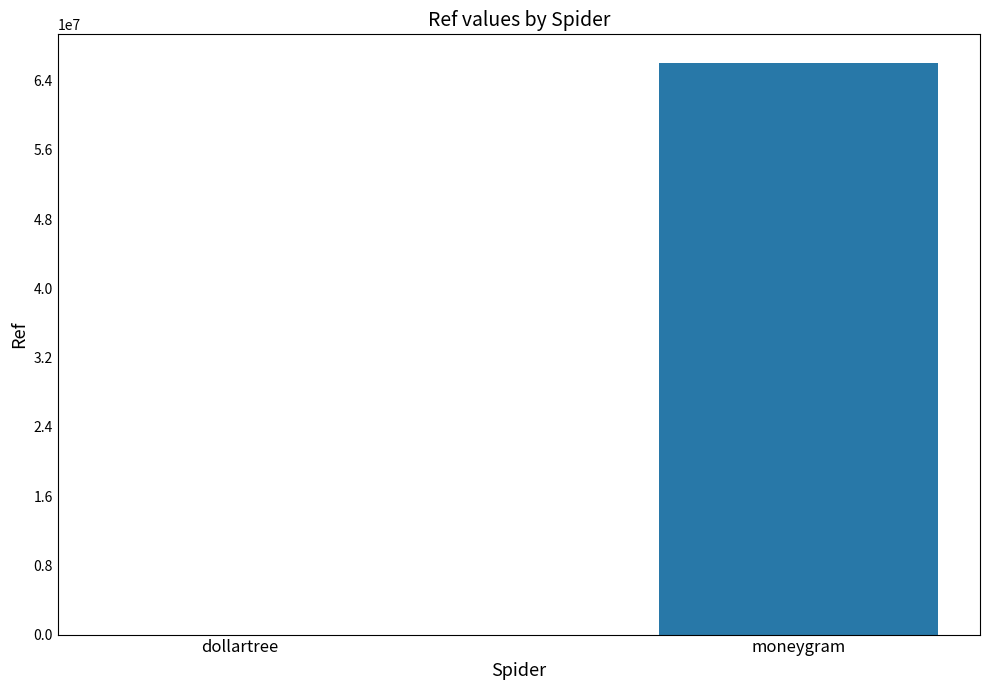

Count the number of categories in the chart.

2